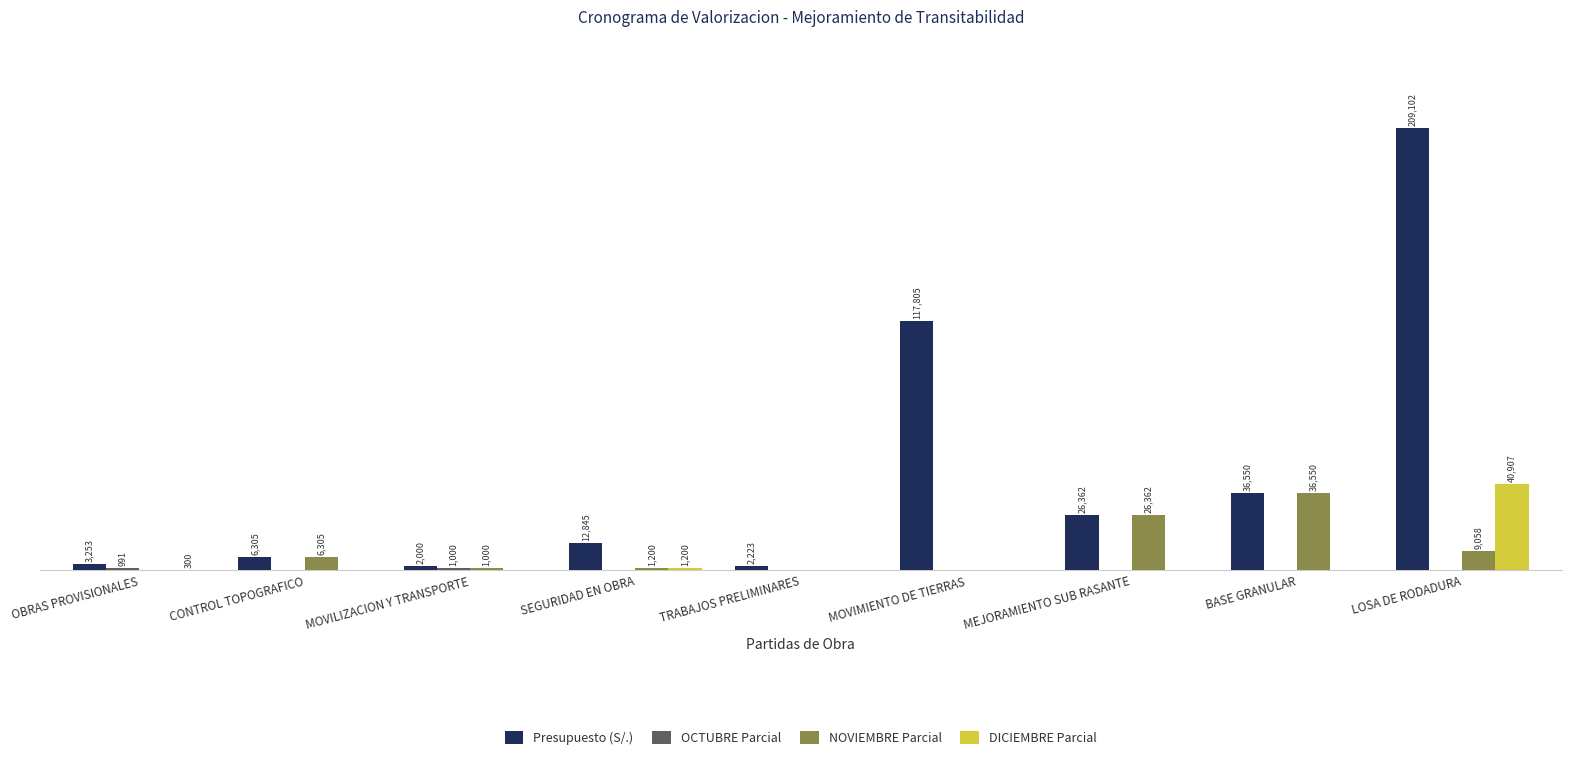

Which category has the highest value in the Presupuesto (S/.) series?

LOSA DE RODADURA